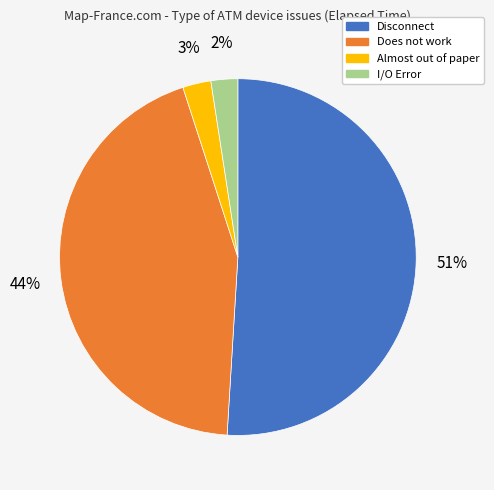

How many segments does this pie chart have?

4